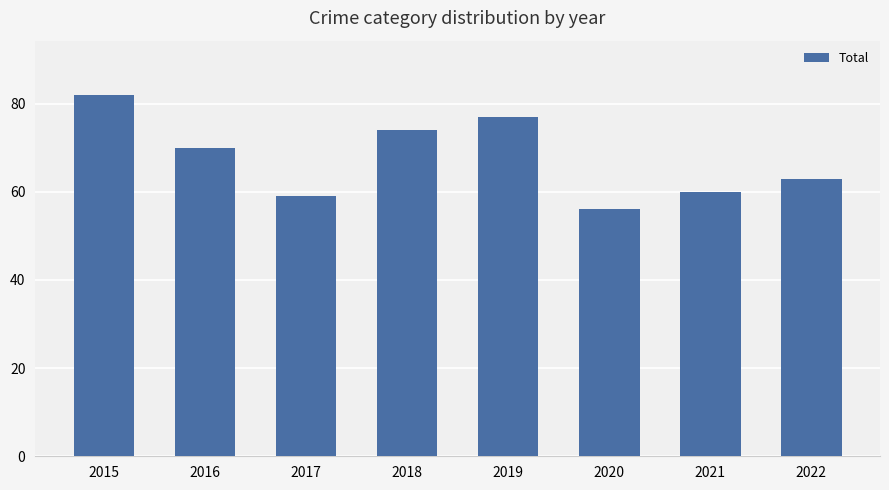

Count the number of categories in the chart.

8